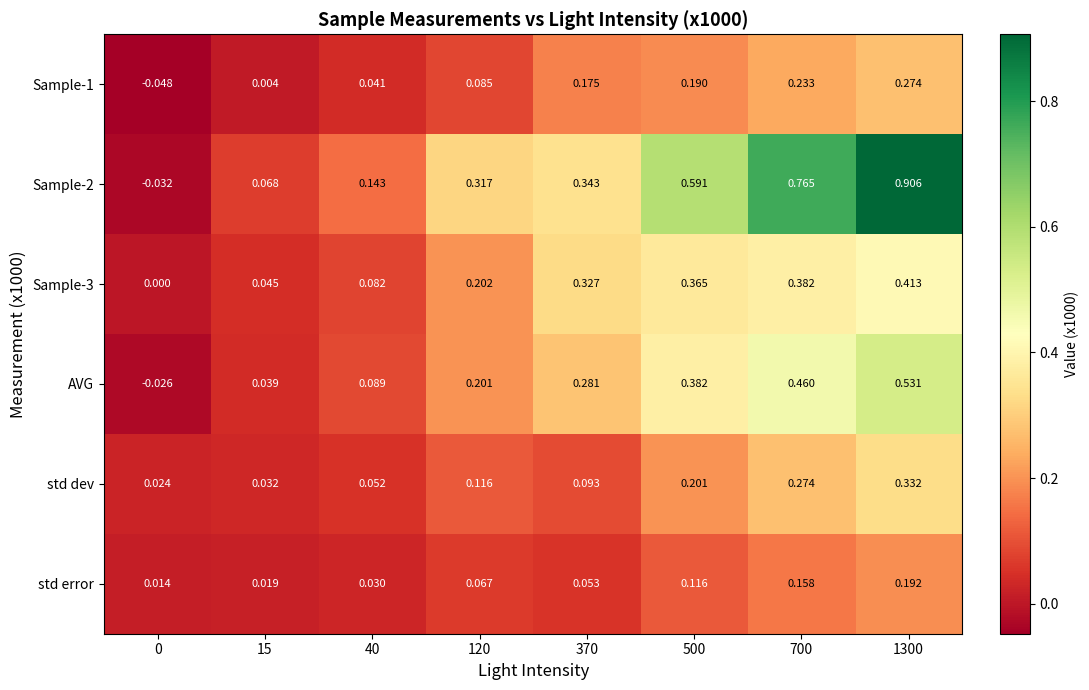

Is the value of Sample-2 at 1300 greater than the value of Sample-3 at 370?

Yes